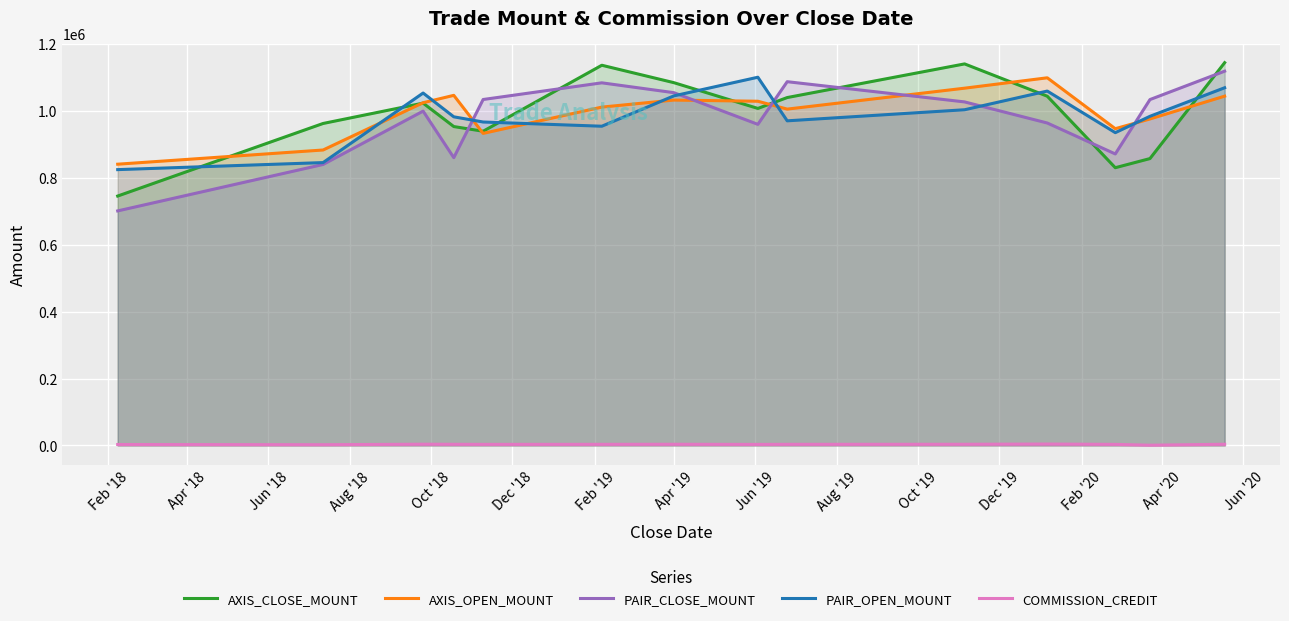

What is the difference between the second highest and minimum values in the AXIS_OPEN_MOUNT series?

227000